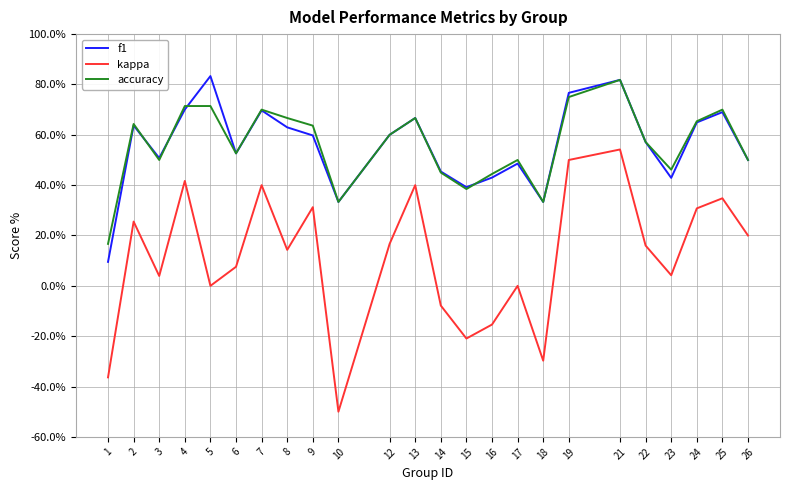

True or false: f1 and kappa intersect in this chart.

False